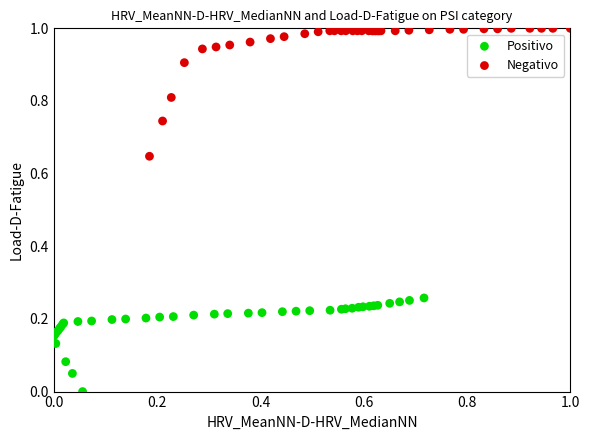

Which series contains the lowest Y value?

Positivo